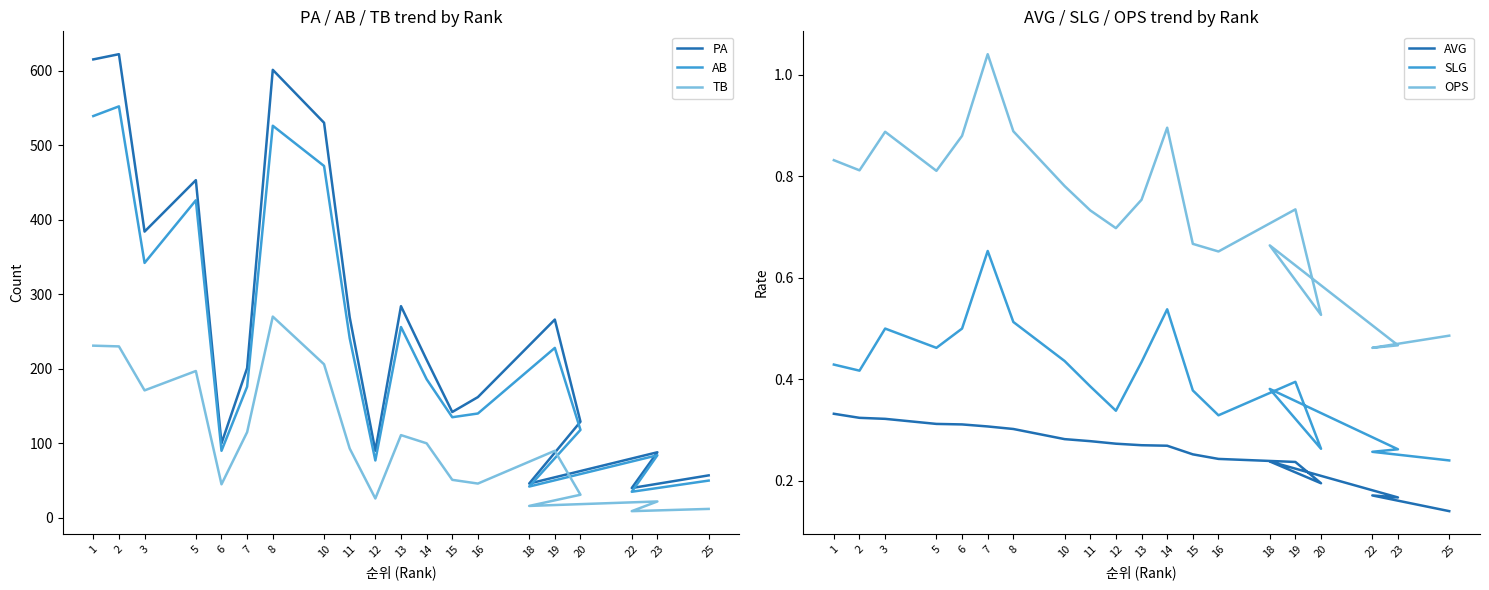

What position from the left is 23?

18